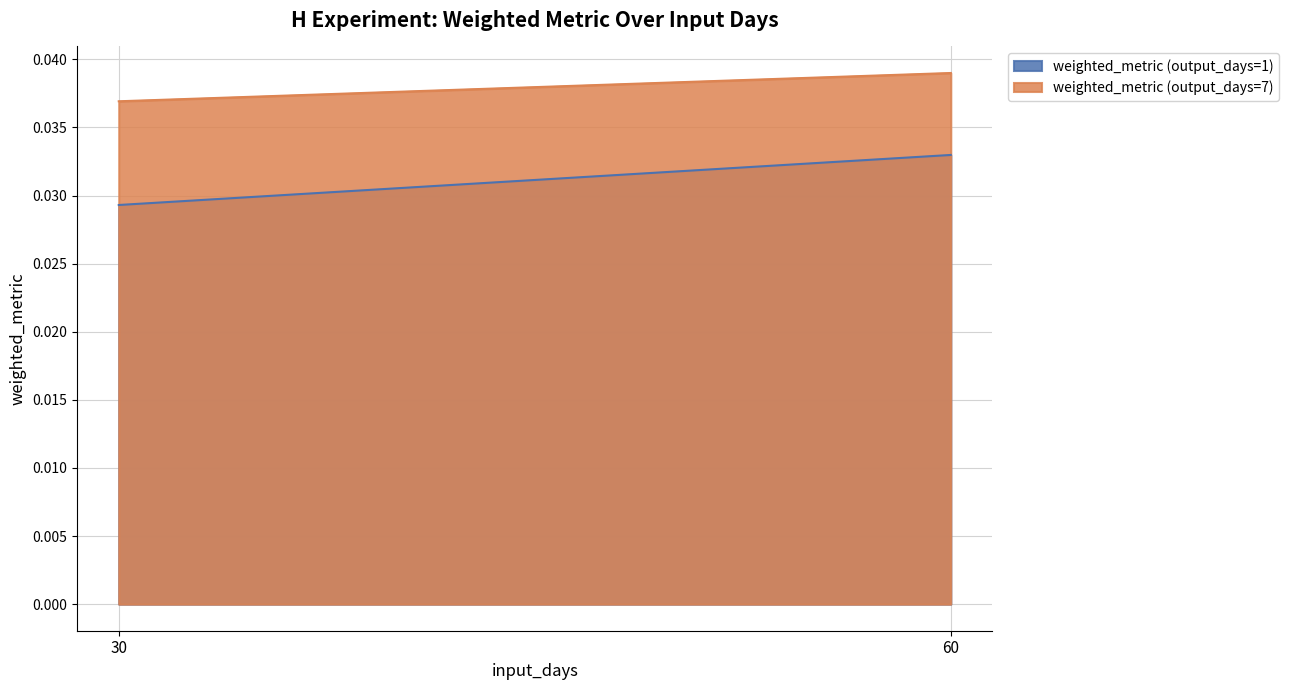

List the series in order of their peak value, lowest first.

weighted_metric (output_days=1), weighted_metric (output_days=7)